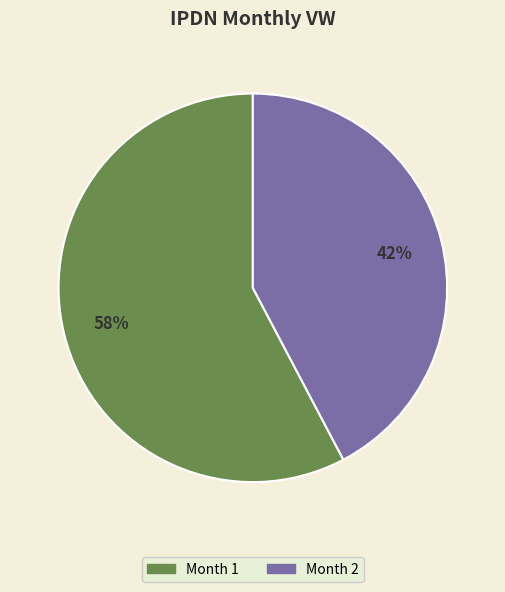

To the nearest percent, what is the average slice percentage?

50%